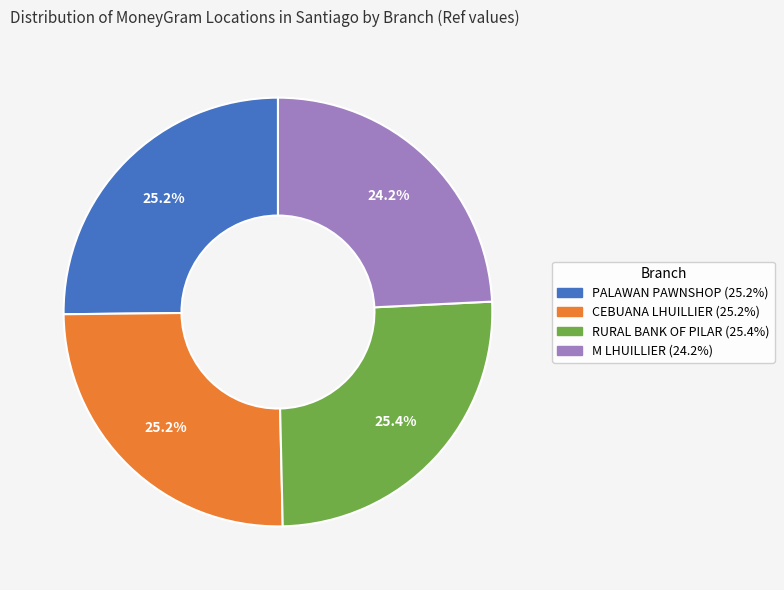

Does any single category account for the majority?

No